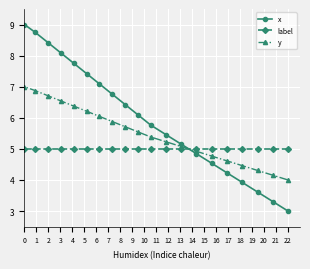

What is the maximum value for x?

9.0